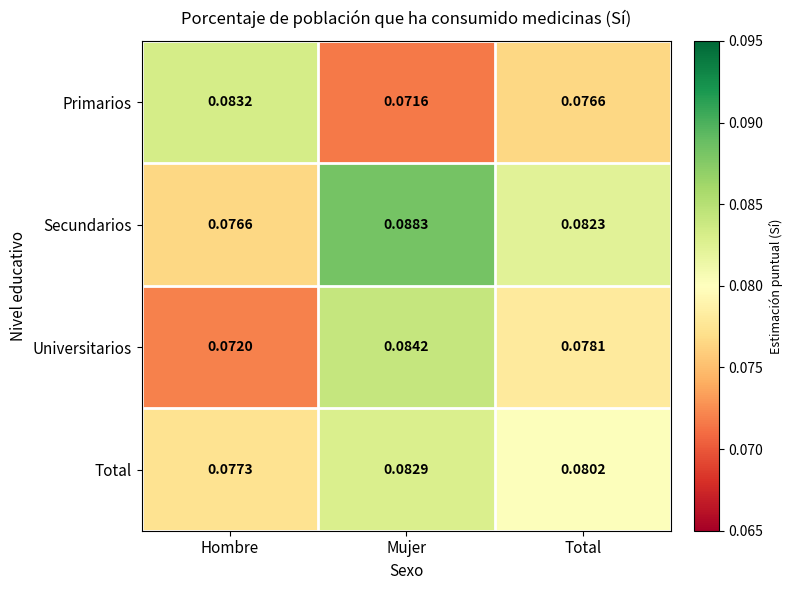

Which category has the lowest value across all series?

Mujer